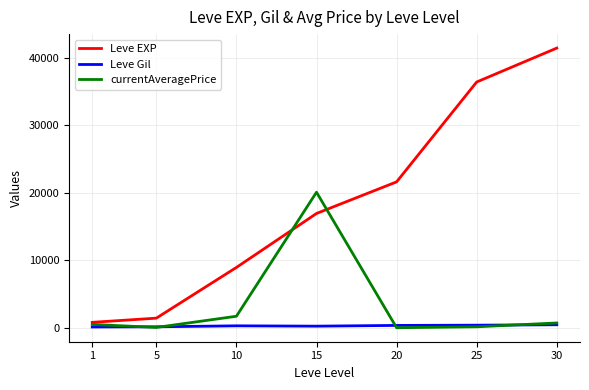

The Leve EXP series shows 8930.0 at 10. True or false?

True